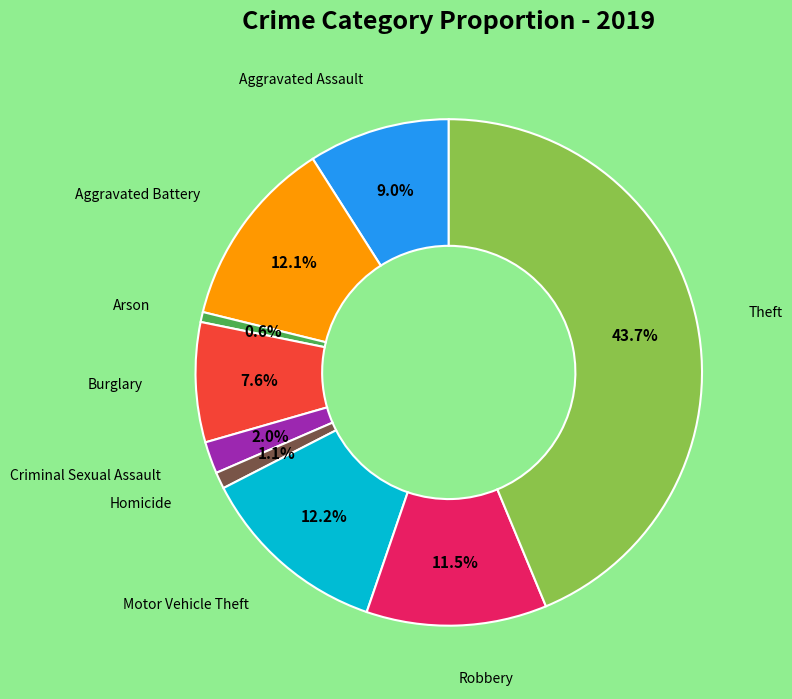

Does Homicide represent more than half of the total?

No